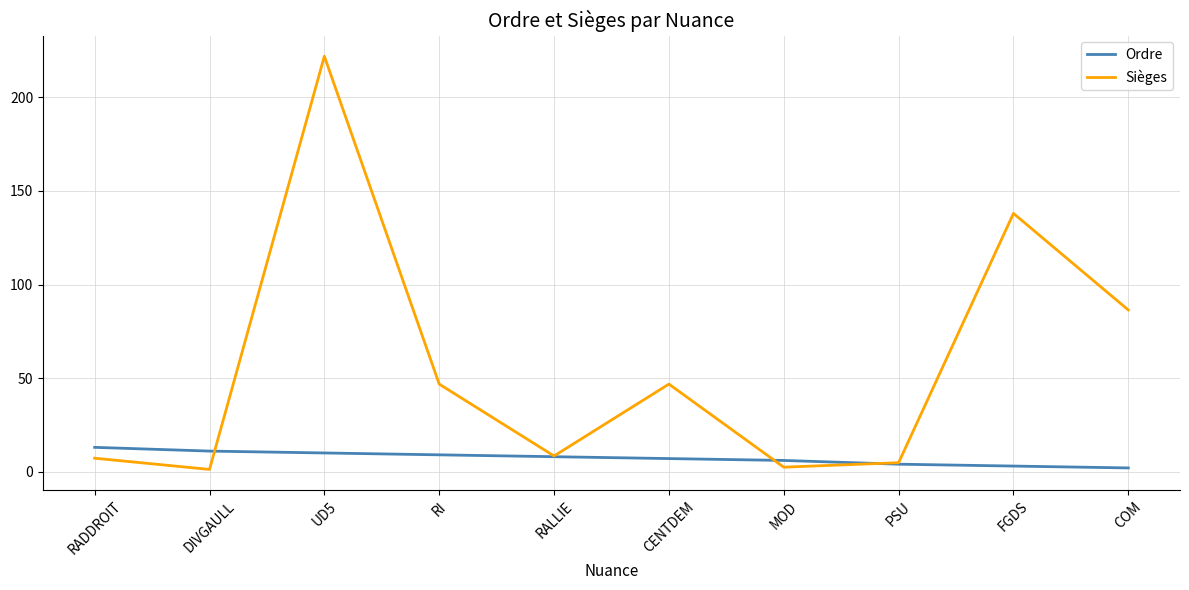

Rank the series at MOD from highest to lowest value.

Ordre, Sièges